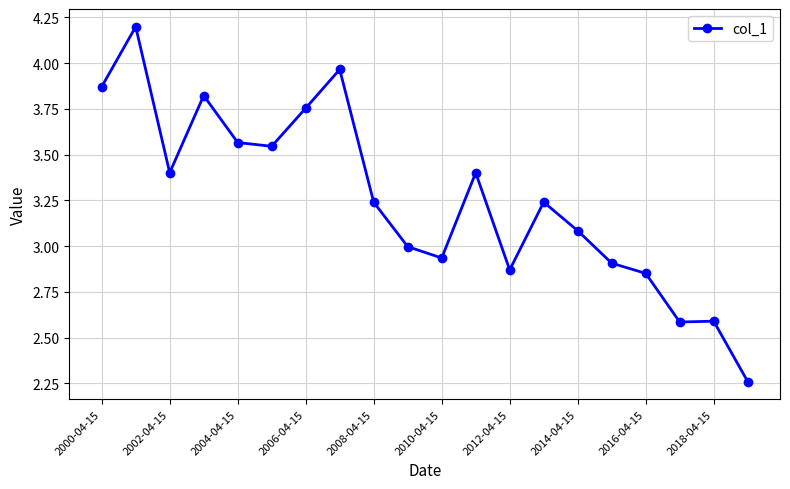

True or false: there are more than 0 points higher than both neighbors.

True